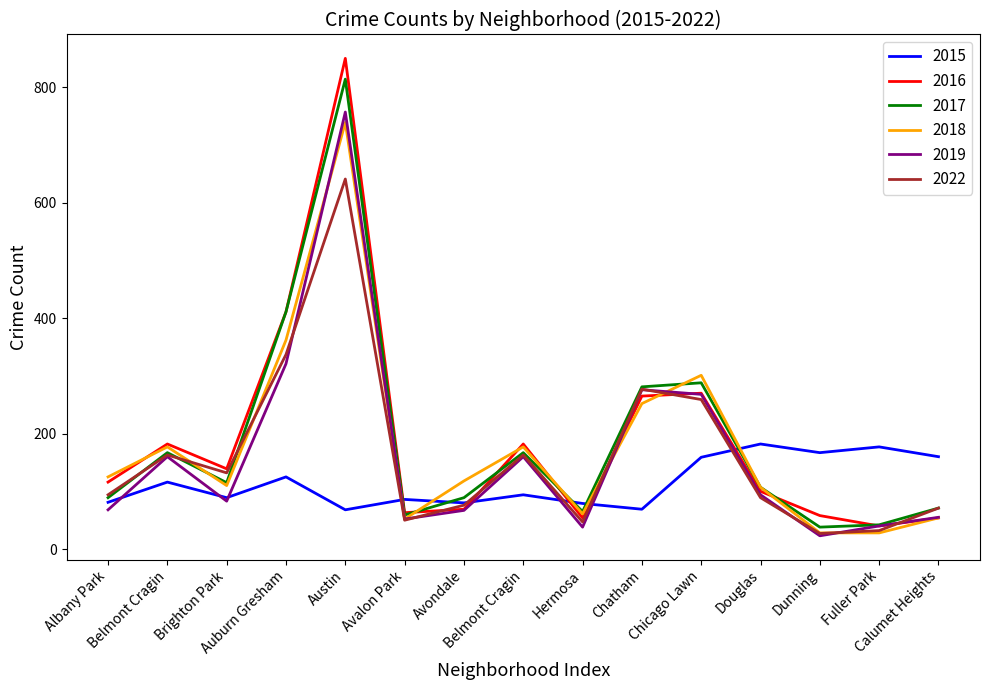

What are all the series names shown in the legend?

2015, 2016, 2017, 2018, 2019, 2022